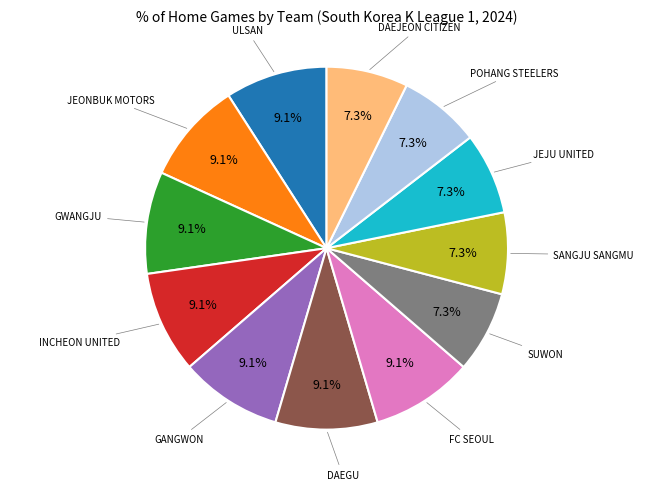

To the nearest percent, what is the difference between the largest and smallest slice percentages?

2%